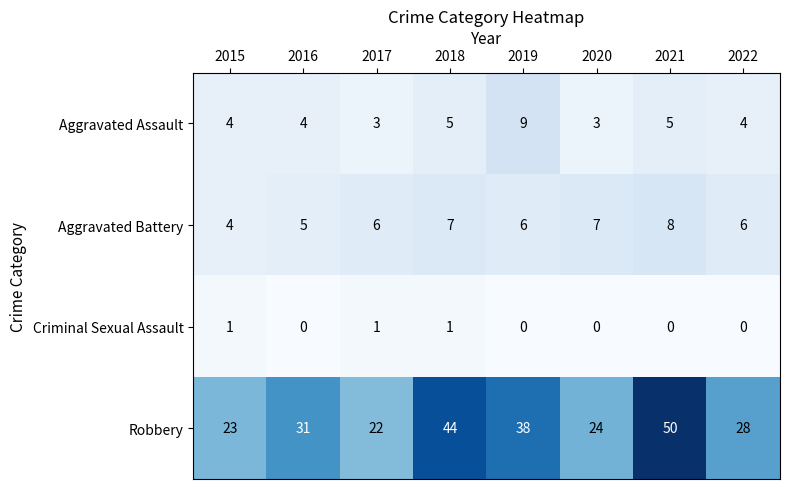

Between 2019 and 2020, which series saw the biggest shift?

Robbery